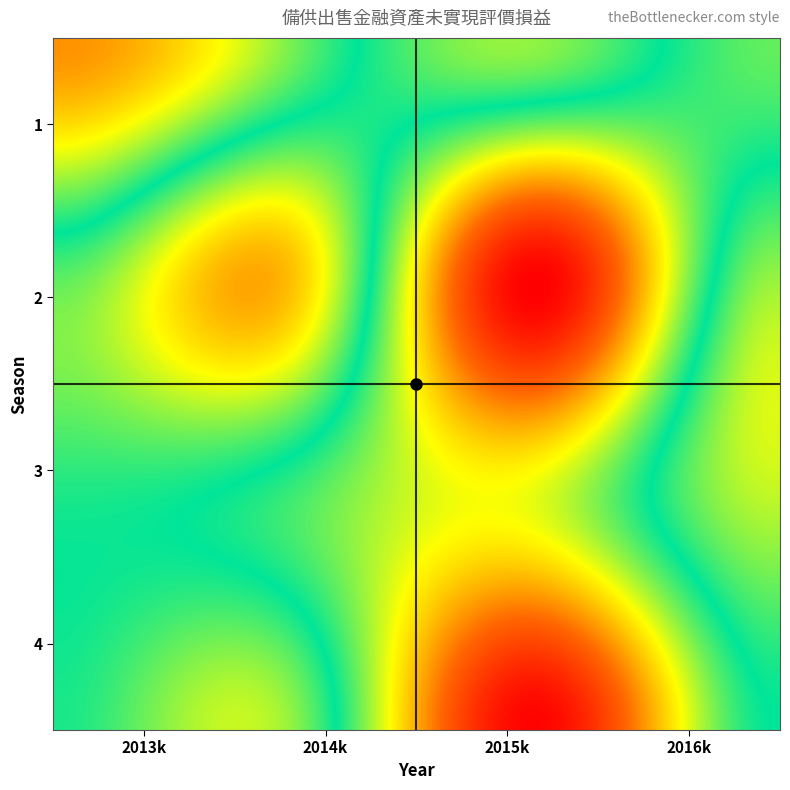

At how many categories does at least one series exceed 3482?

3